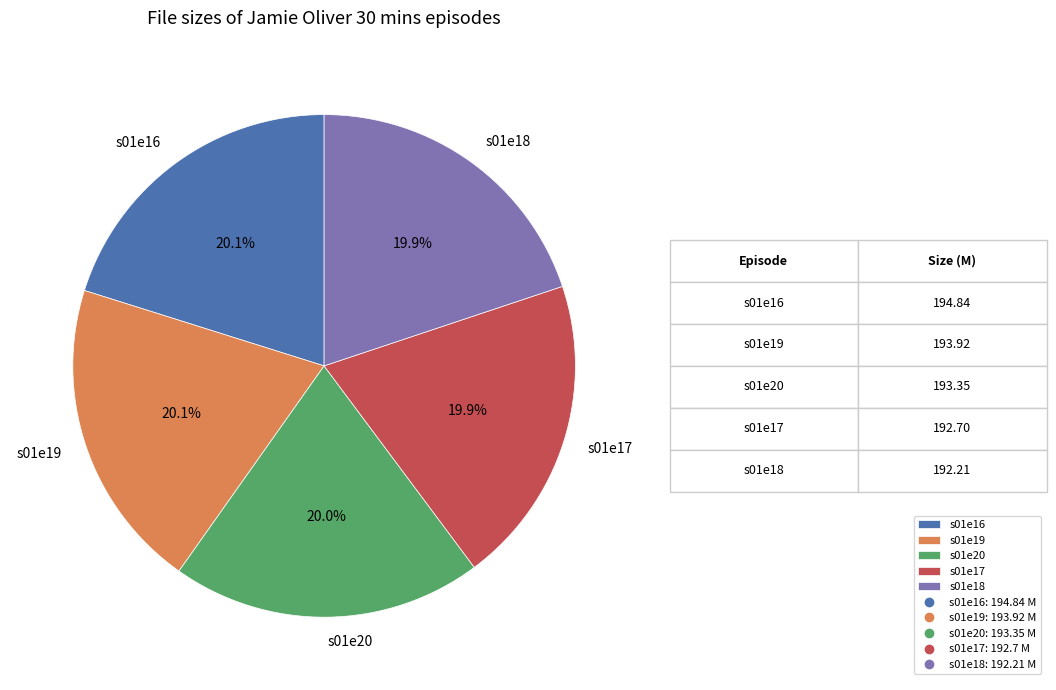

Does any single category account for the majority?

No